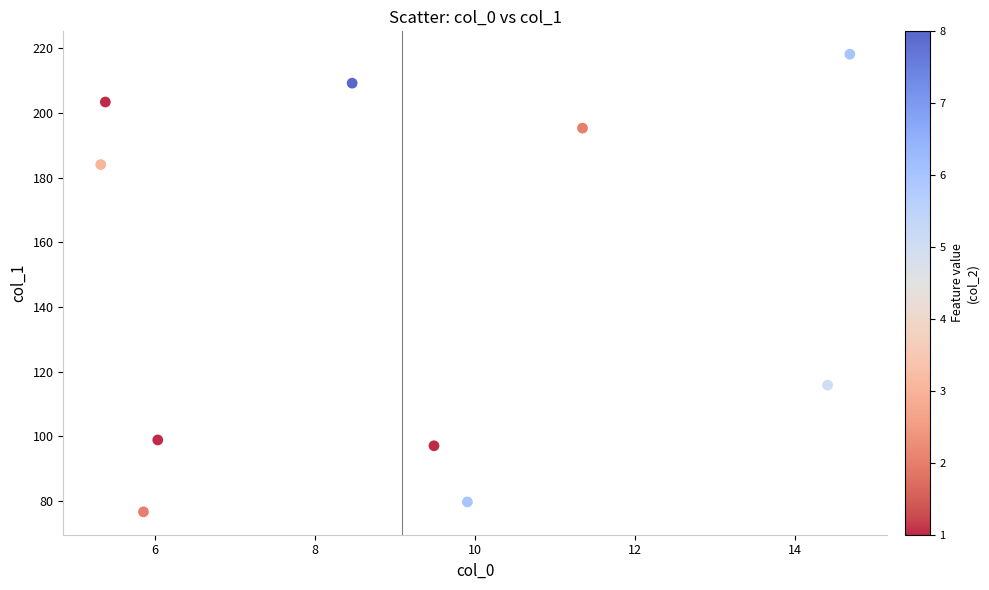

What Y value in the scatter plot is closest to 147?

115.9